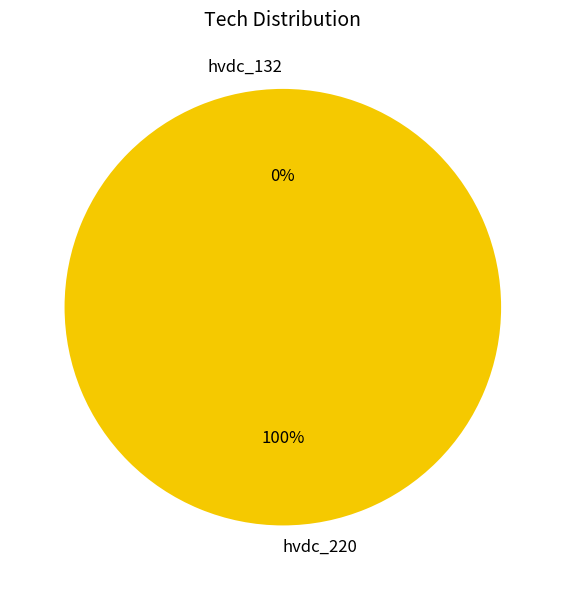

Which slice represents more than half of the pie?

hvdc_220